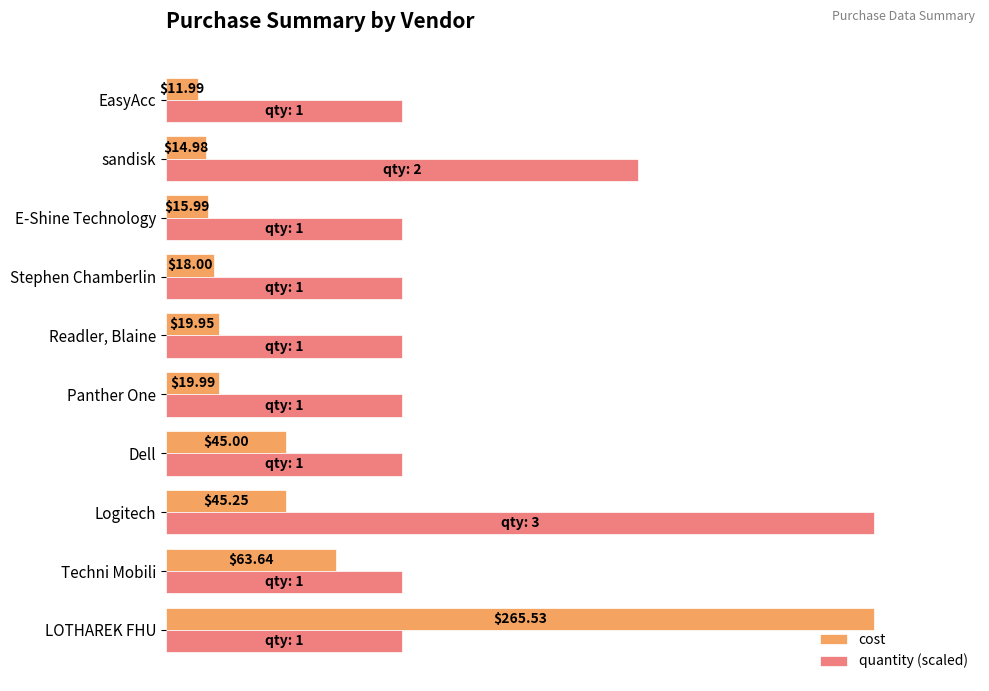

At which category is the sum across all series the highest?

LOTHAREK FHU